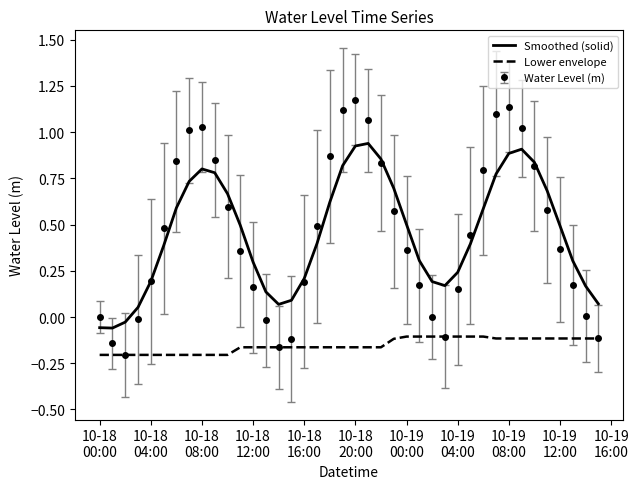

How many categories are shown in the chart?

40